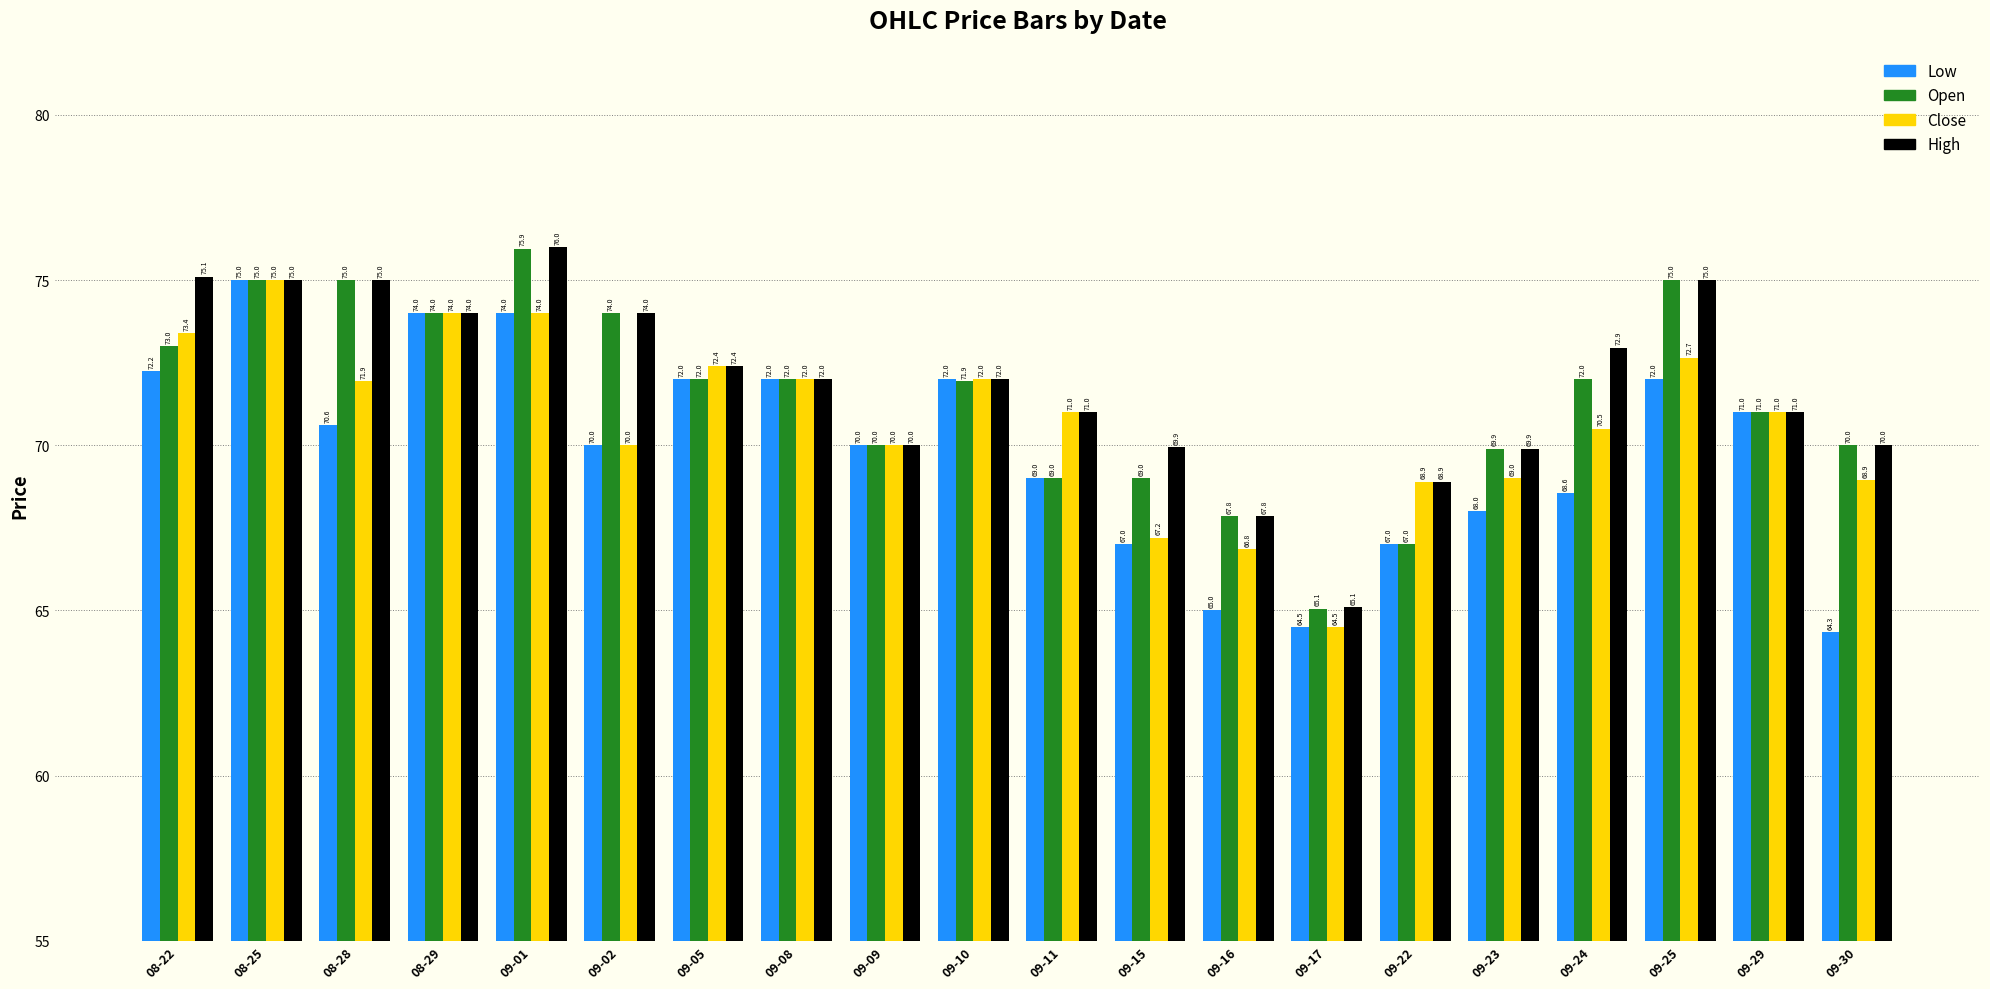

Which series has the largest total across all categories?

High